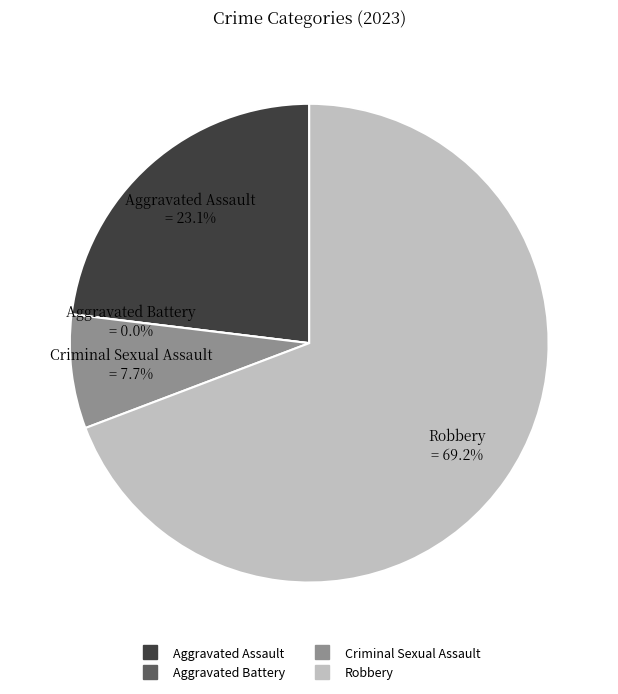

What is the majority slice?

Robbery